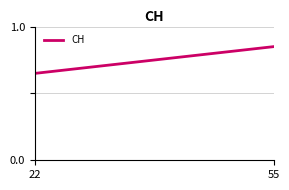

How many lines are shown in the chart?

1